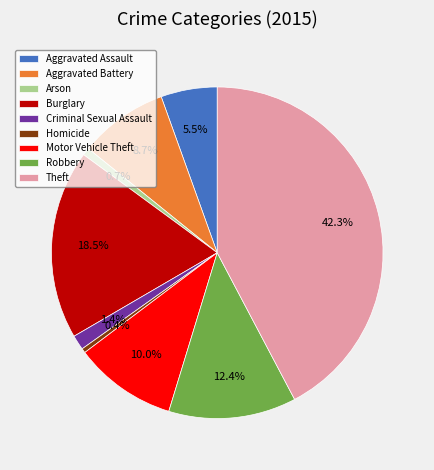

Is Aggravated Battery the majority of the pie?

No